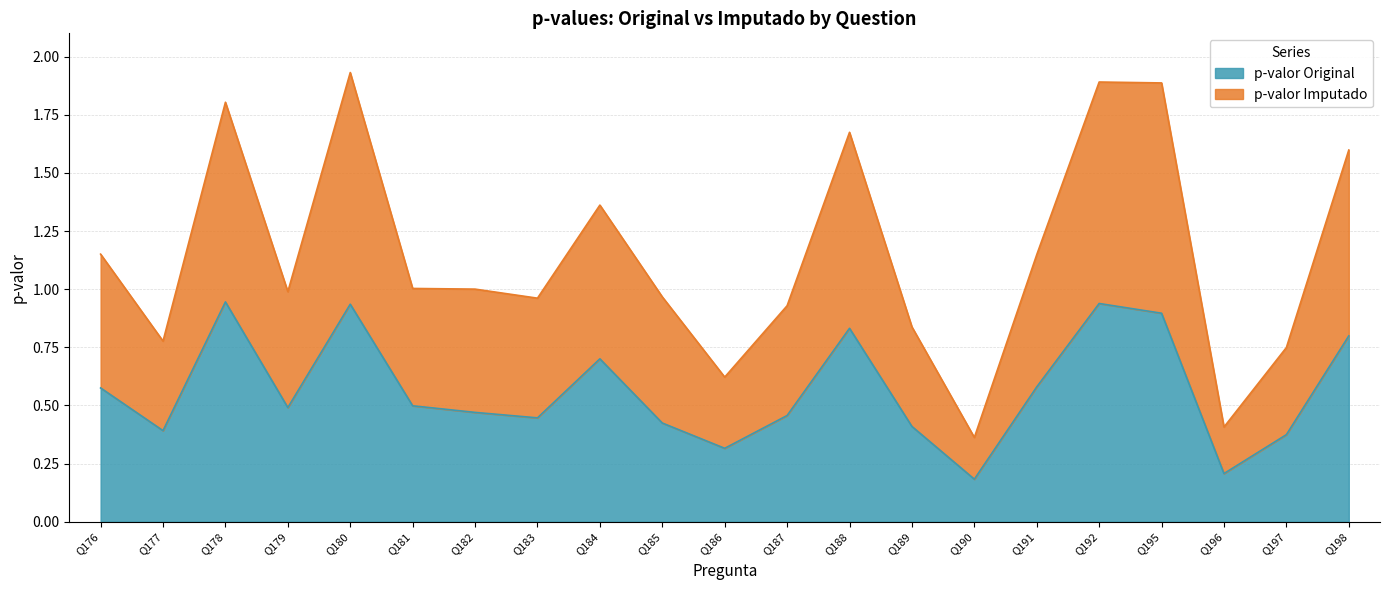

Which series has the largest total across all categories?

p-valor Imputado